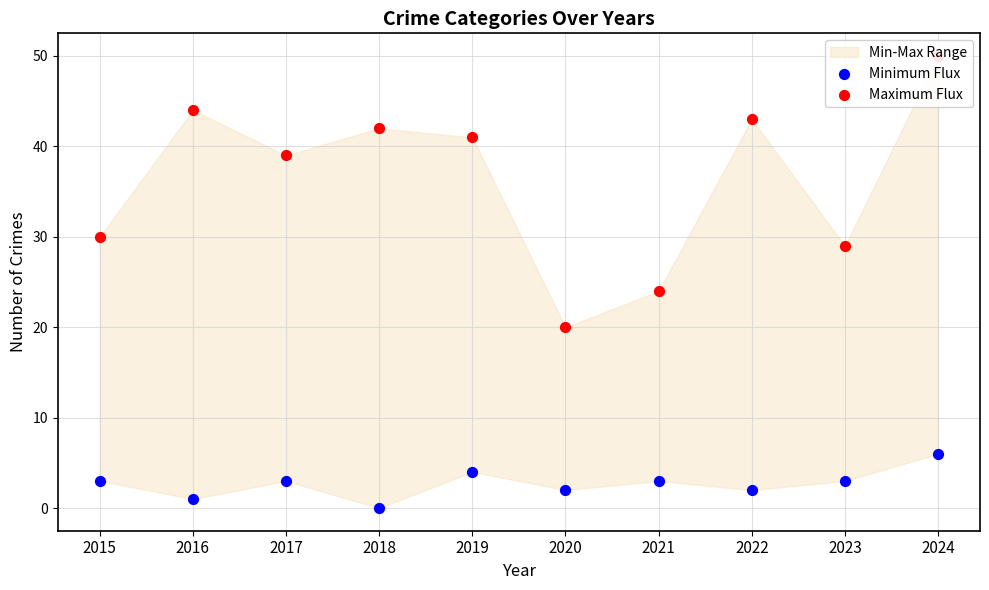

Which series has the largest total across all categories?

Maximum Flux